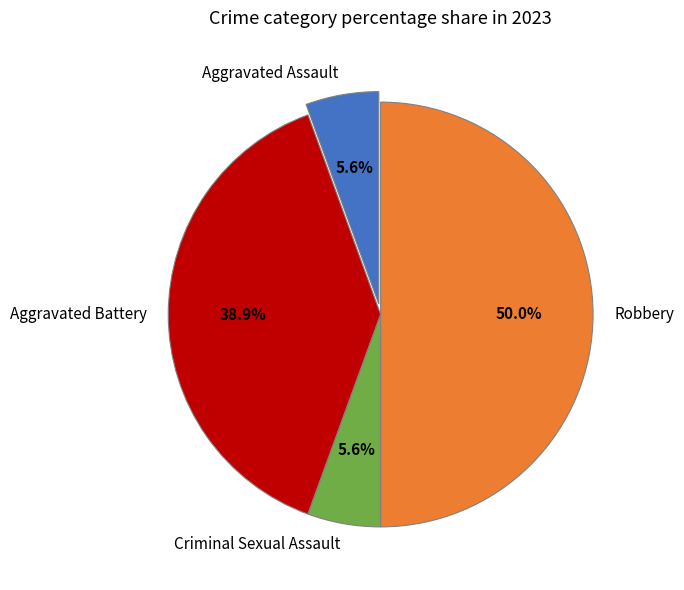

To the nearest percent, what percentage of the pie is Aggravated Assault?

6%